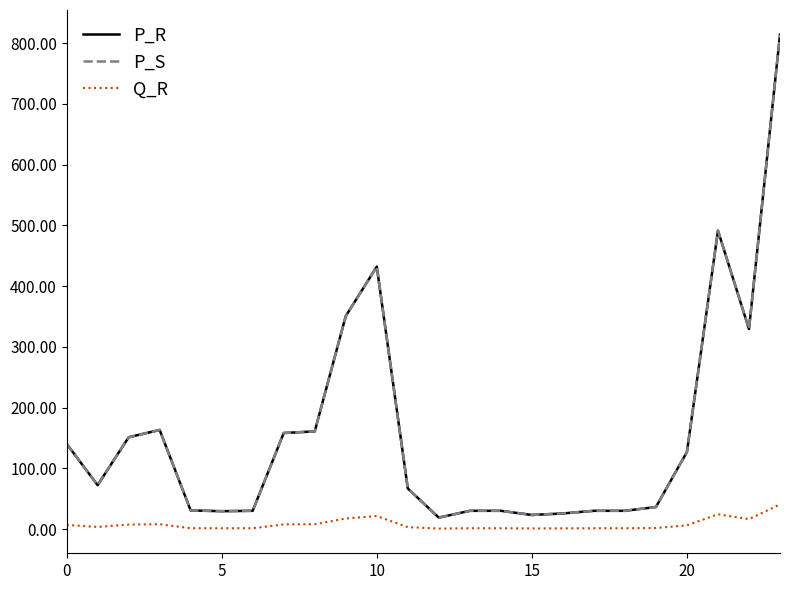

Does the chart display data point markers on the line(s)?

No